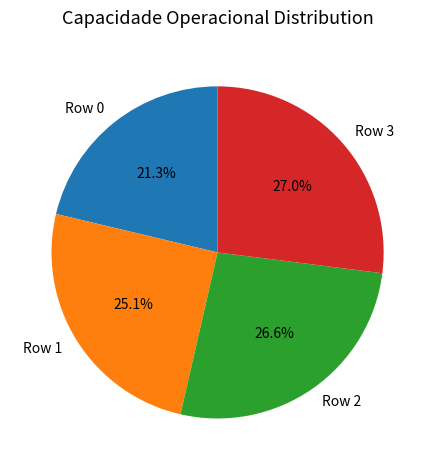

Is there any slice that represents more than half of the pie?

No